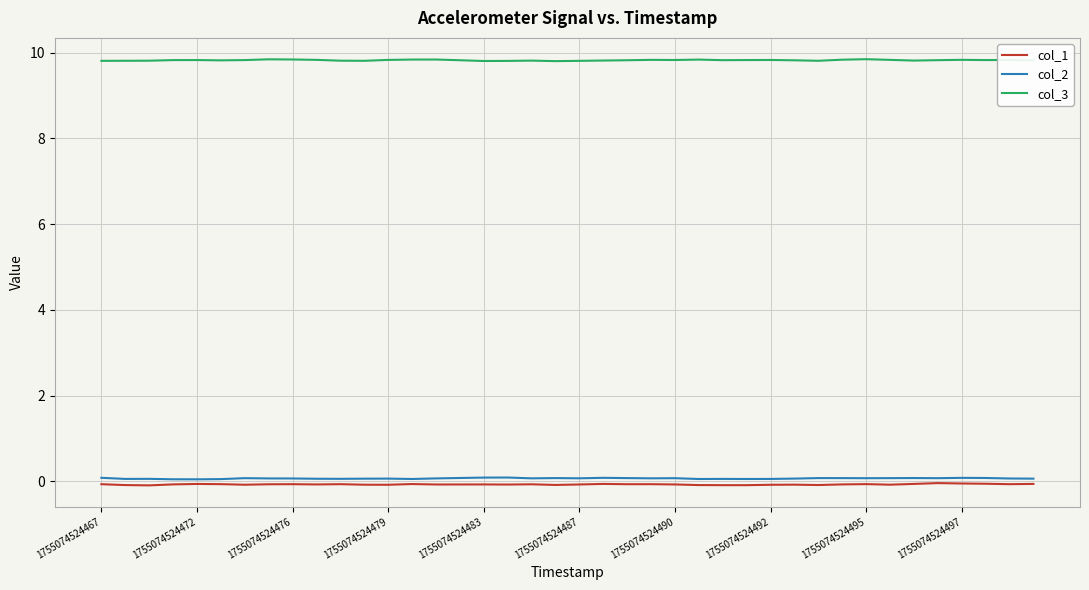

At how many categories does at least one series exceed 9?

40